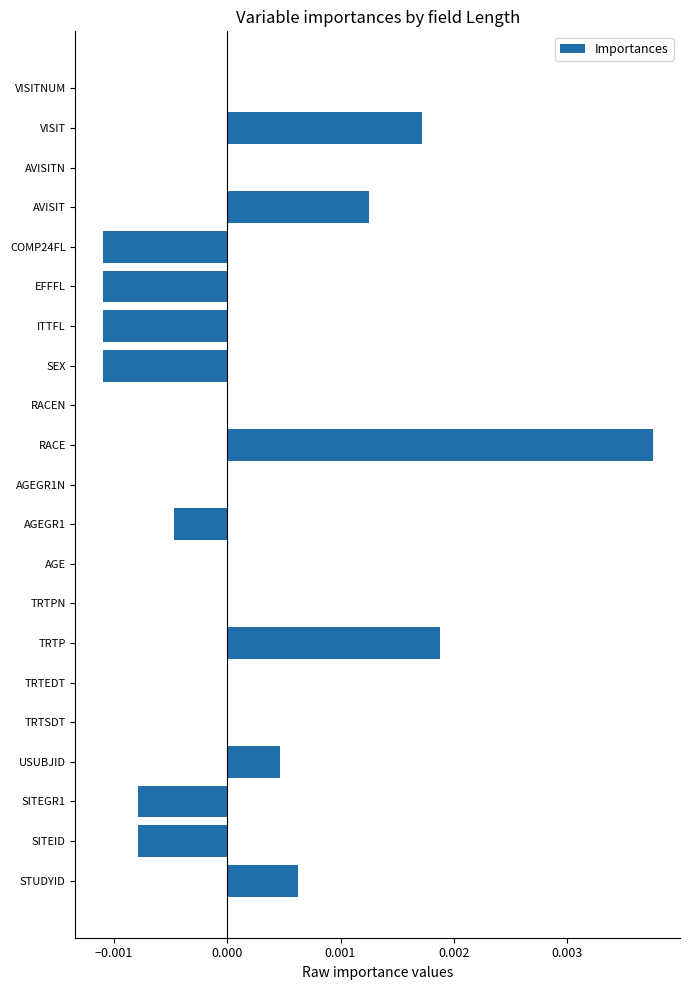

Count the number of categories in the chart.

21